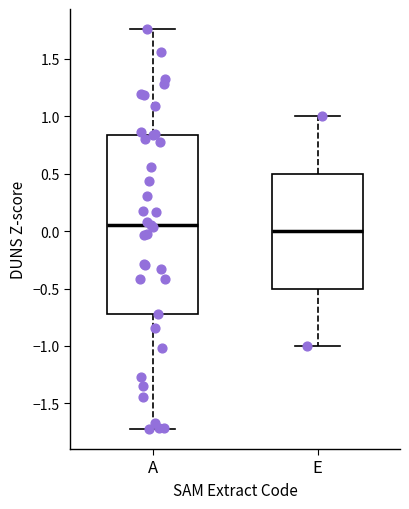

Reading left to right, read every box against the y-axis: the position of its median line, the range the box covers, and the ends of its whiskers. The values are not printed on the chart, so give them approximately, as read against the axis.

A: median 0.05, box -0.70 to 0.85, whiskers -1.70 to 1.75
E: median 0.00, box -0.50 to 0.50, whiskers -1.00 to 1.00